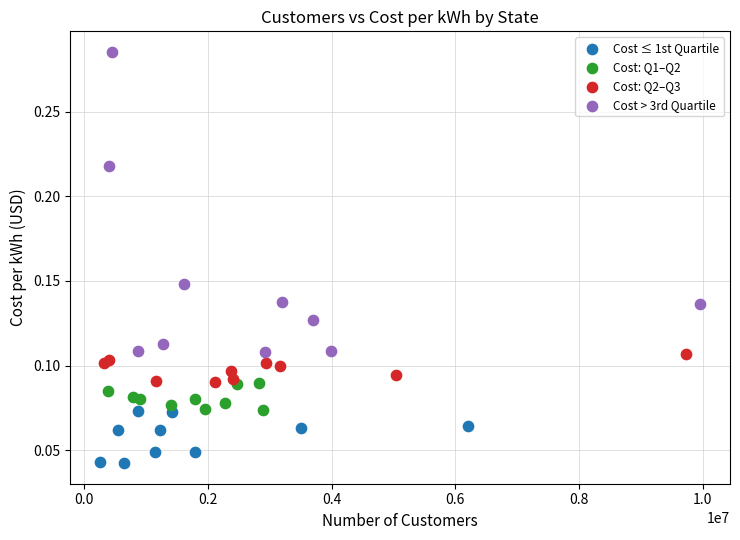

Which series contains the highest Y value?

Cost > 3rd Quartile